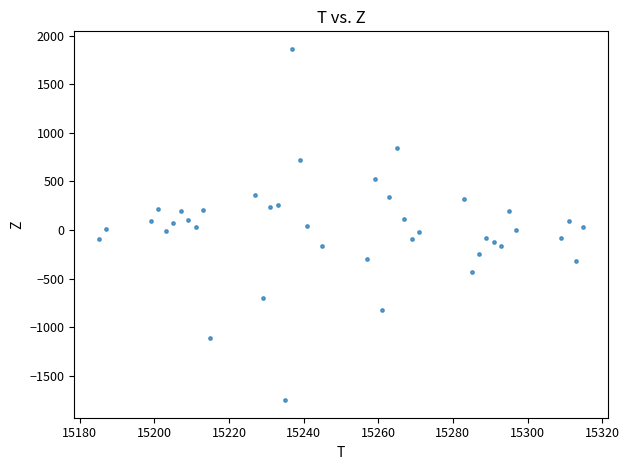

What is the range of Y values (max minus min)?

3616